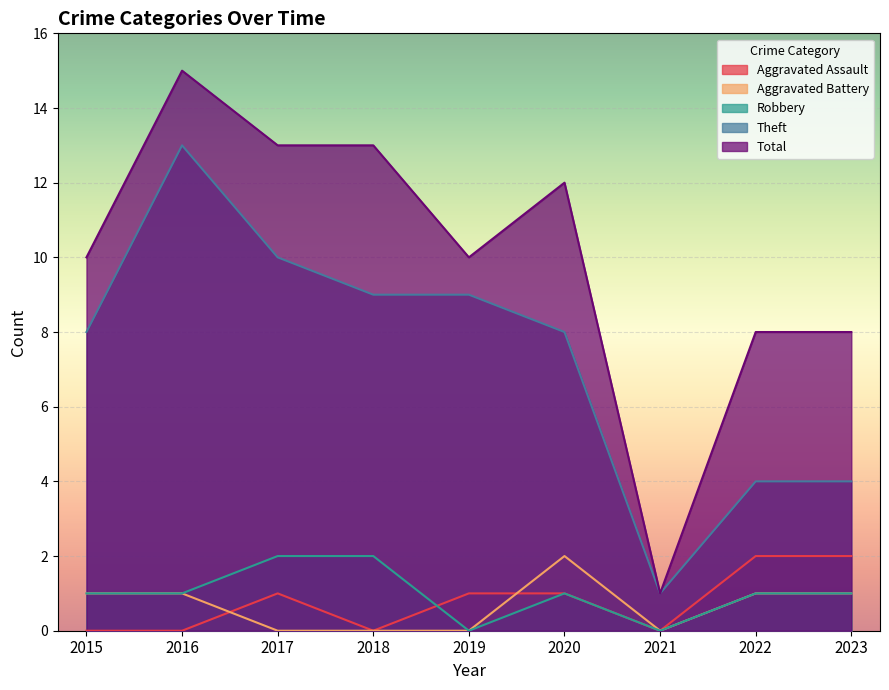

Reading right to left, list all the values displayed in this chart.

Aggravated Assault: 2023=2	2022=2	2021=0	2020=1	2019=1	2018=0	2017=1	2016=0	2015=0
Aggravated Battery: 2023=1	2022=1	2021=0	2020=2	2019=0	2018=0	2017=0	2016=1	2015=1
Robbery: 2023=1	2022=1	2021=0	2020=1	2019=0	2018=2	2017=2	2016=1	2015=1
Theft: 2023=4	2022=4	2021=1	2020=8	2019=9	2018=9	2017=10	2016=13	2015=8
Total: 2023=8	2022=8	2021=1	2020=12	2019=10	2018=13	2017=13	2016=15	2015=10